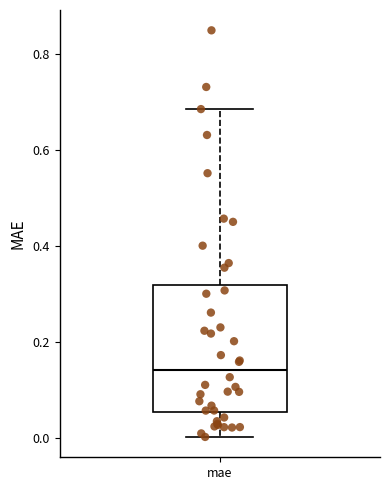

Where does the lower whisker of the box for mae end on the y-axis? The values are not printed on the chart, so give them approximately, as read against the axis.

0.00